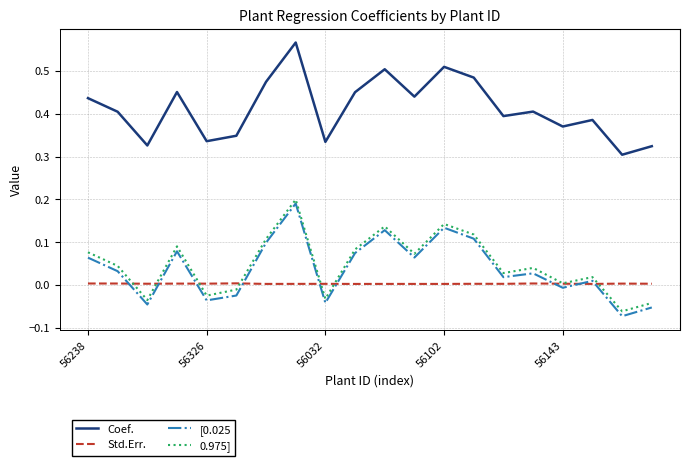

Which series has the largest total across all categories?

Coef.